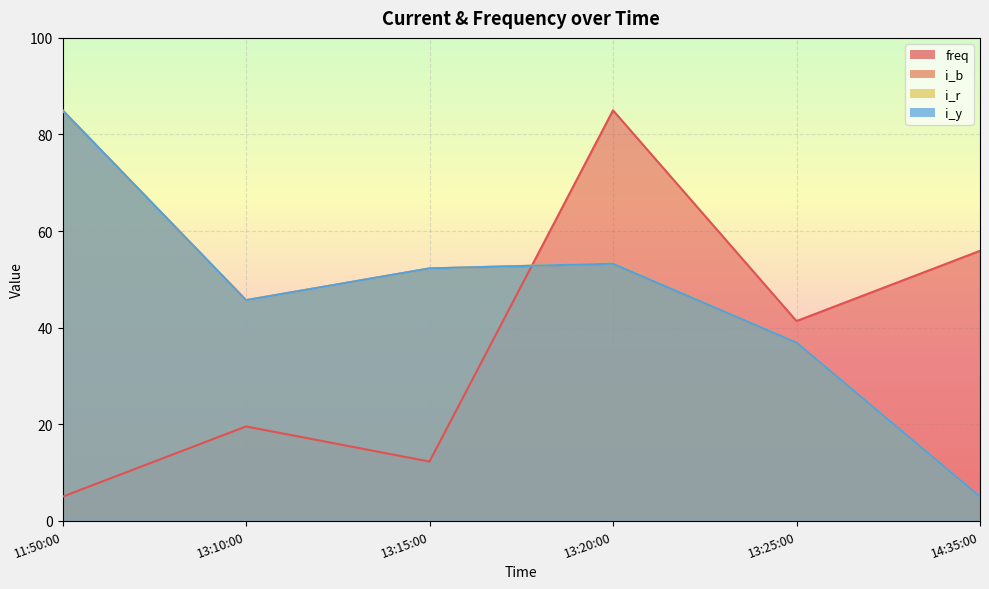

The value of i_b at 13:15:00 is 89.3. True or false?

False